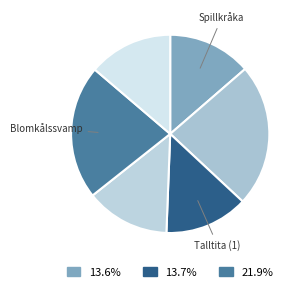

How many segments does this pie chart have?

6